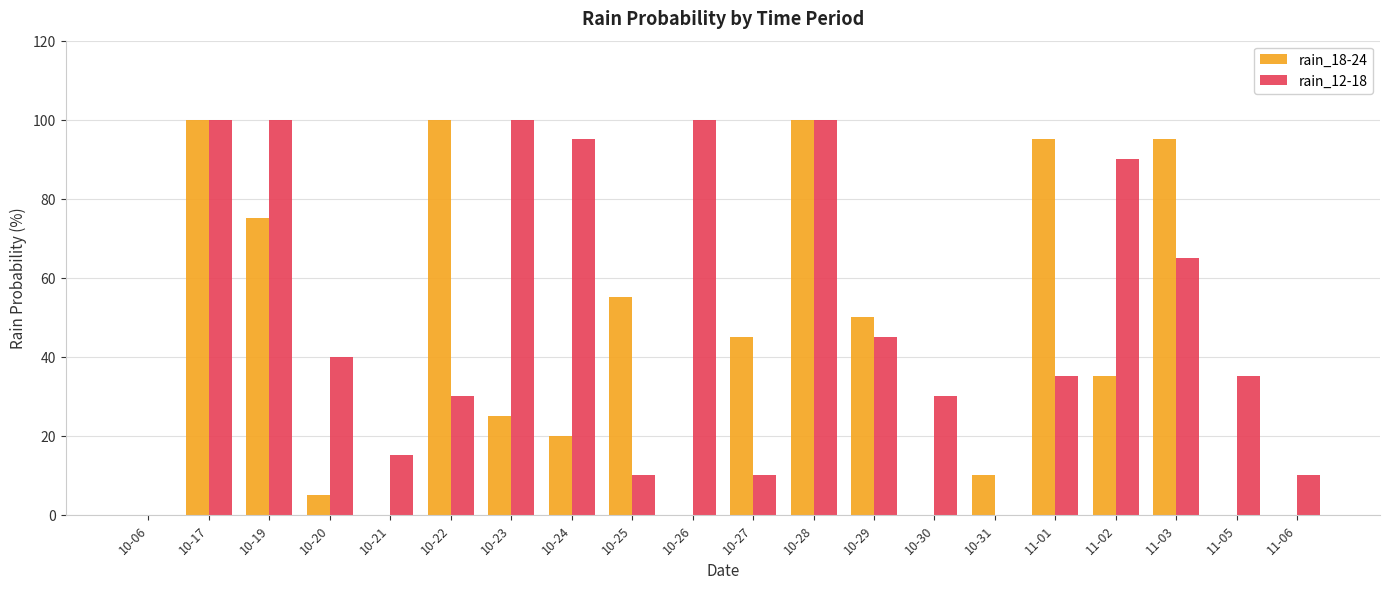

What is the sum of all rain_18-24 values?

810